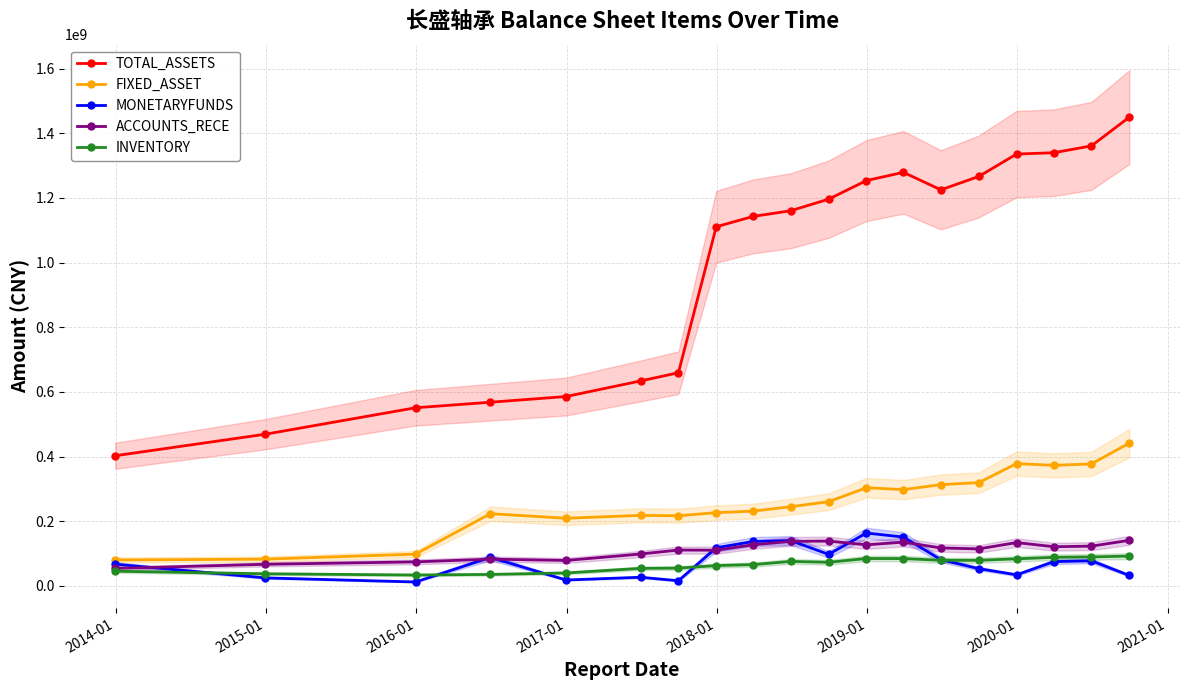

Which series has the largest total across all categories?

TOTAL_ASSETS